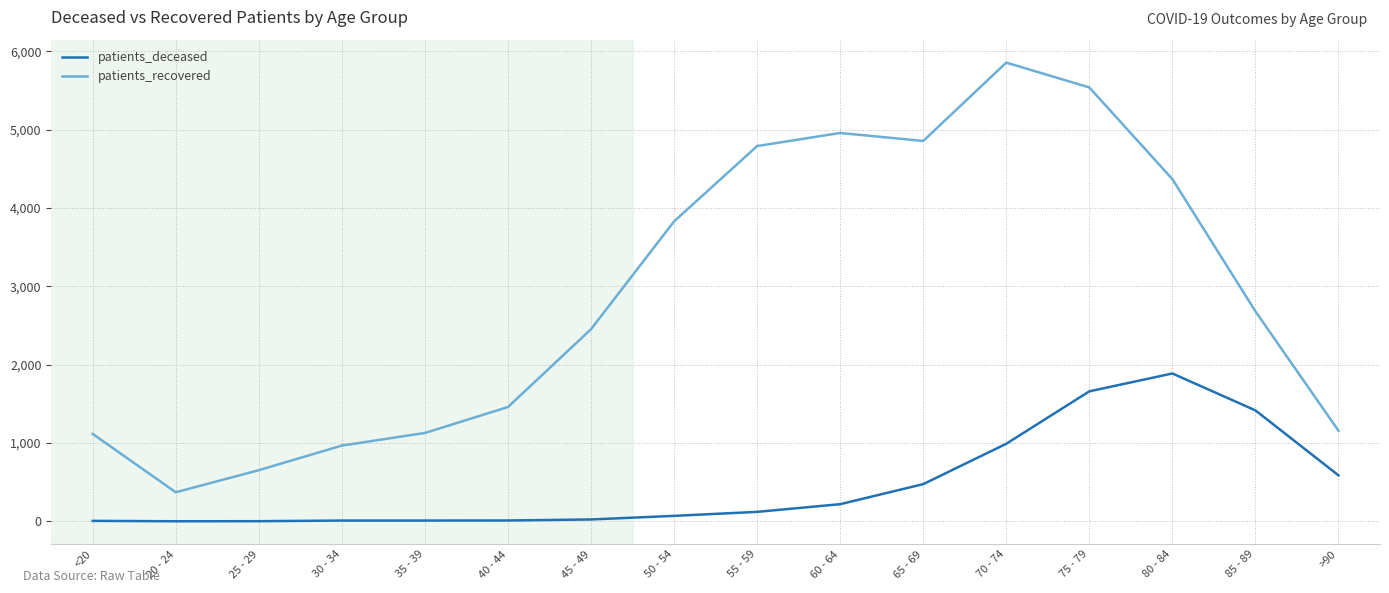

True or false: patients_recovered has more than 1 interior local peaks.

True